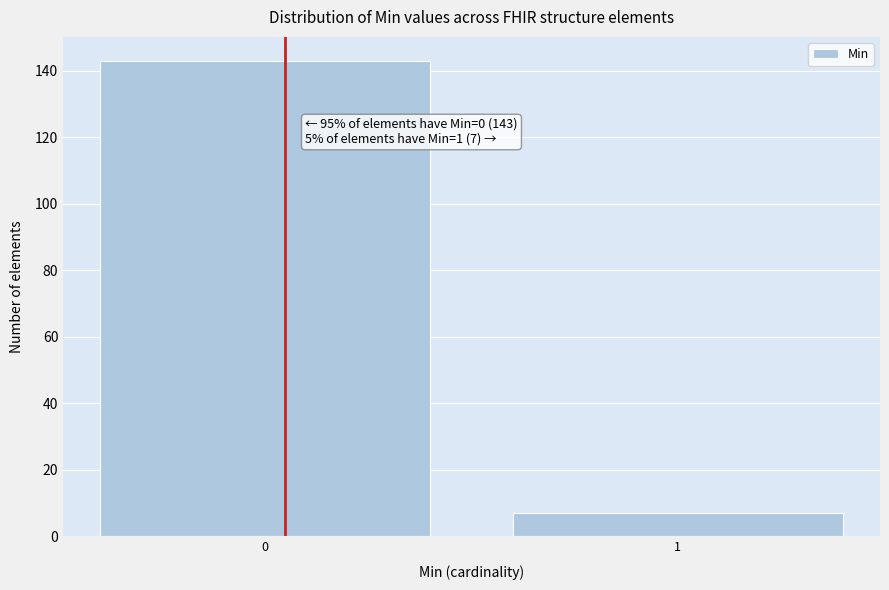

Reading left to right, transcribe all the data shown in this chart.

143	7